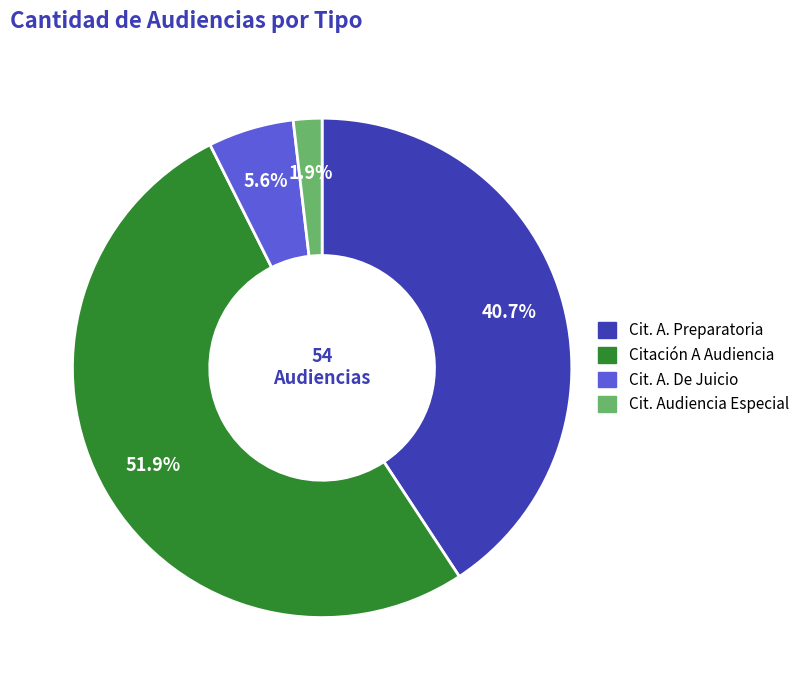

Is there any slice that represents more than half of the pie?

Yes